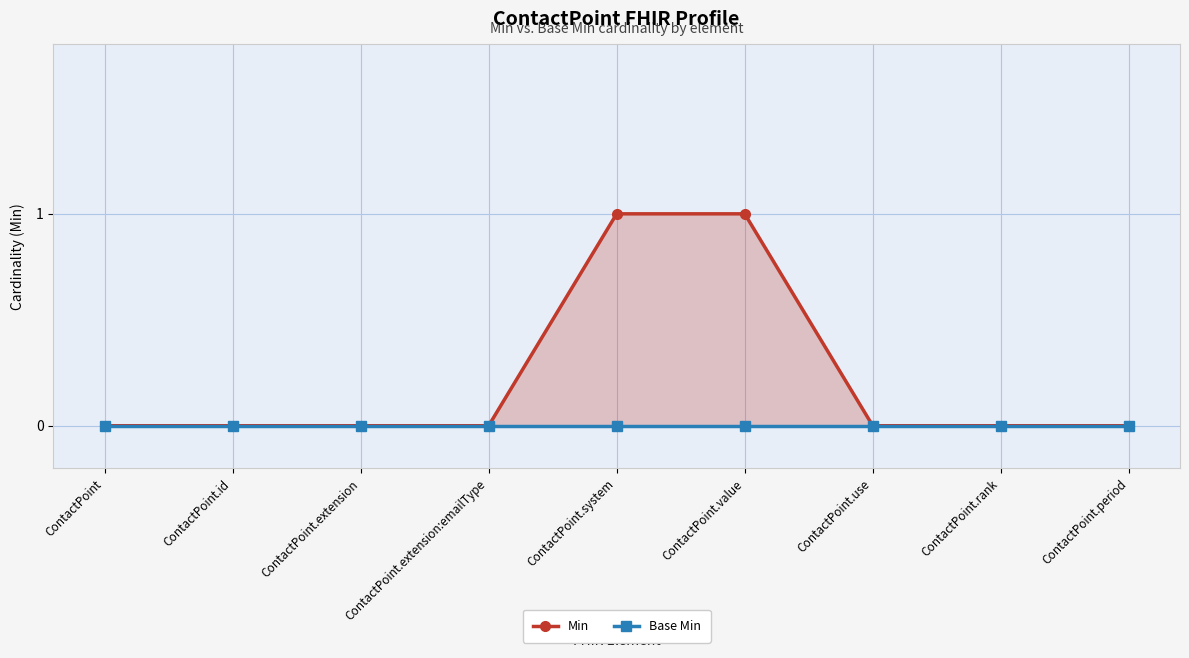

True or false: Base Min and Min cross at least once.

False